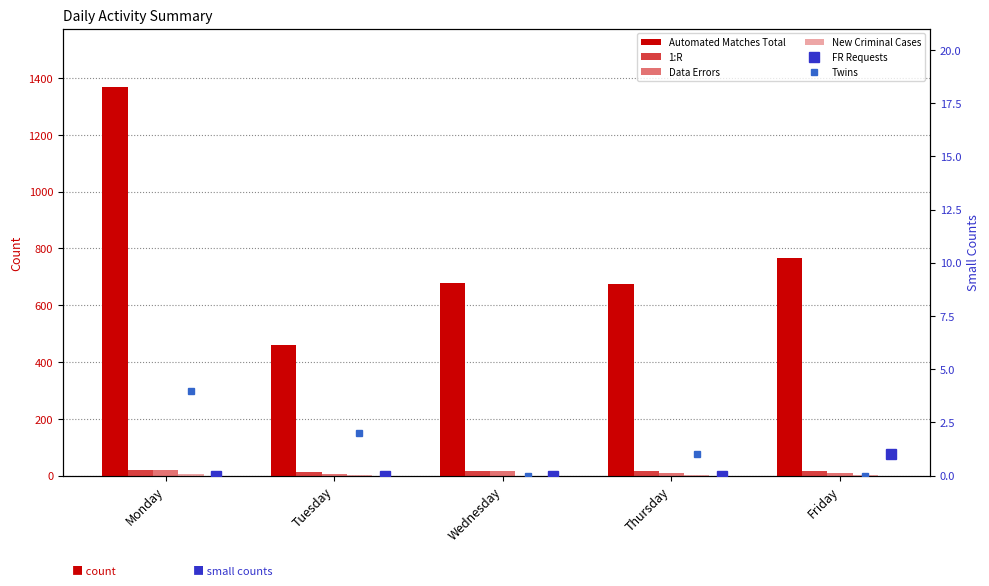

At which label is Automated Matches Total closest to 914?

Friday